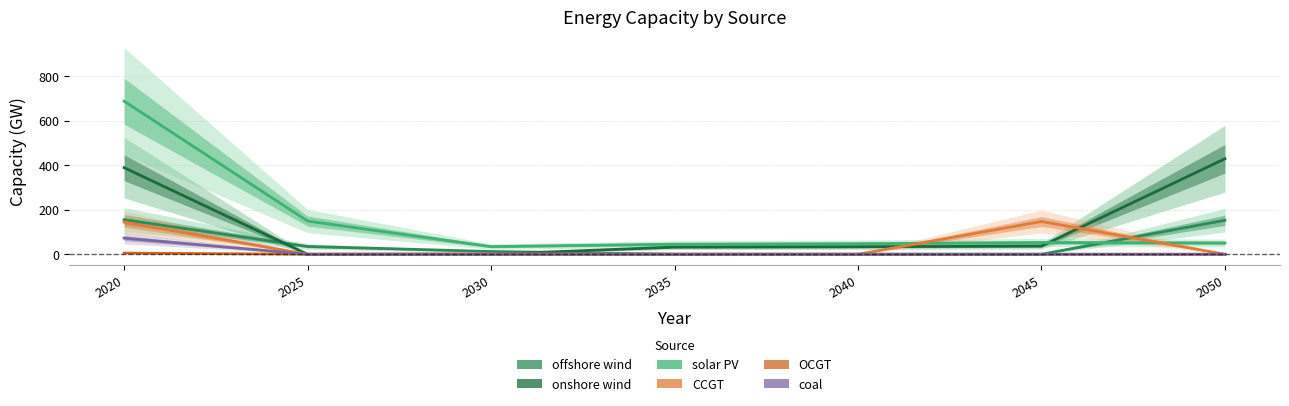

What is the difference between the maximum and minimum values in the CCGT series?

147.0